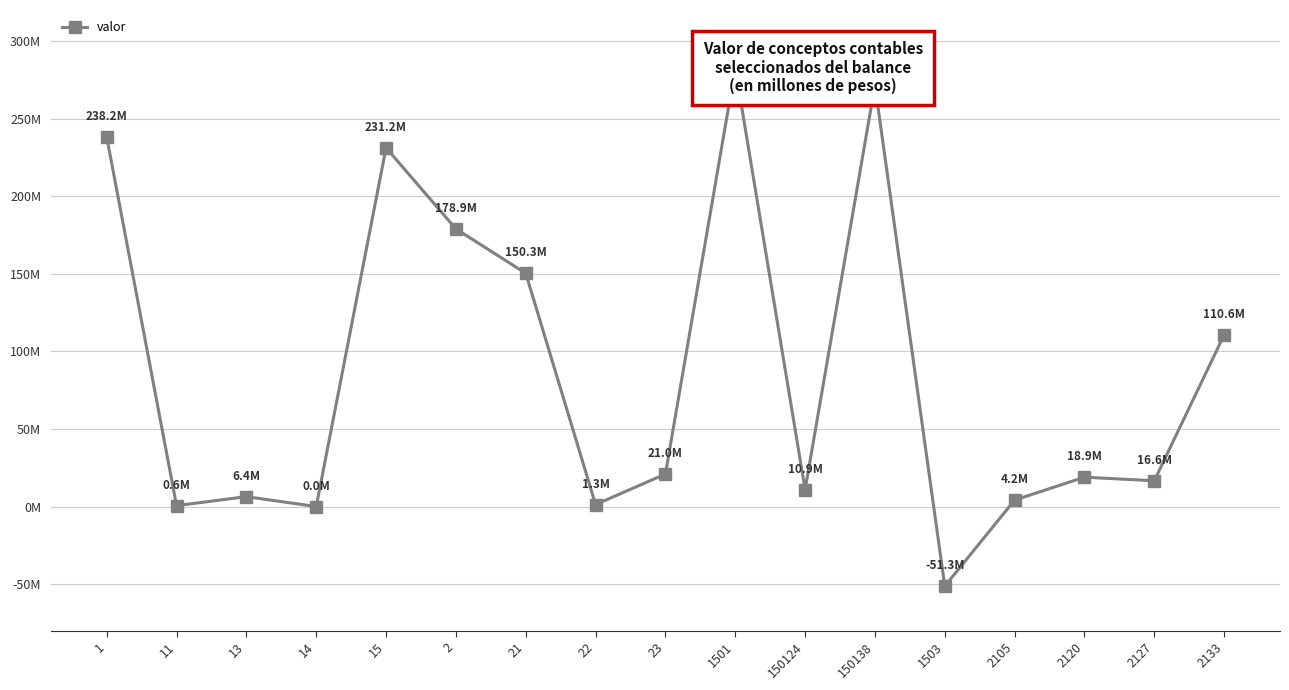

Reading left to right, list all the values displayed in this chart.

238167973	585857	6383292	0	231198824	178936076	150336477	1276048	20971834	282493692	10949685	271544007	-51294868	4164588	18926559	16610330	110635000